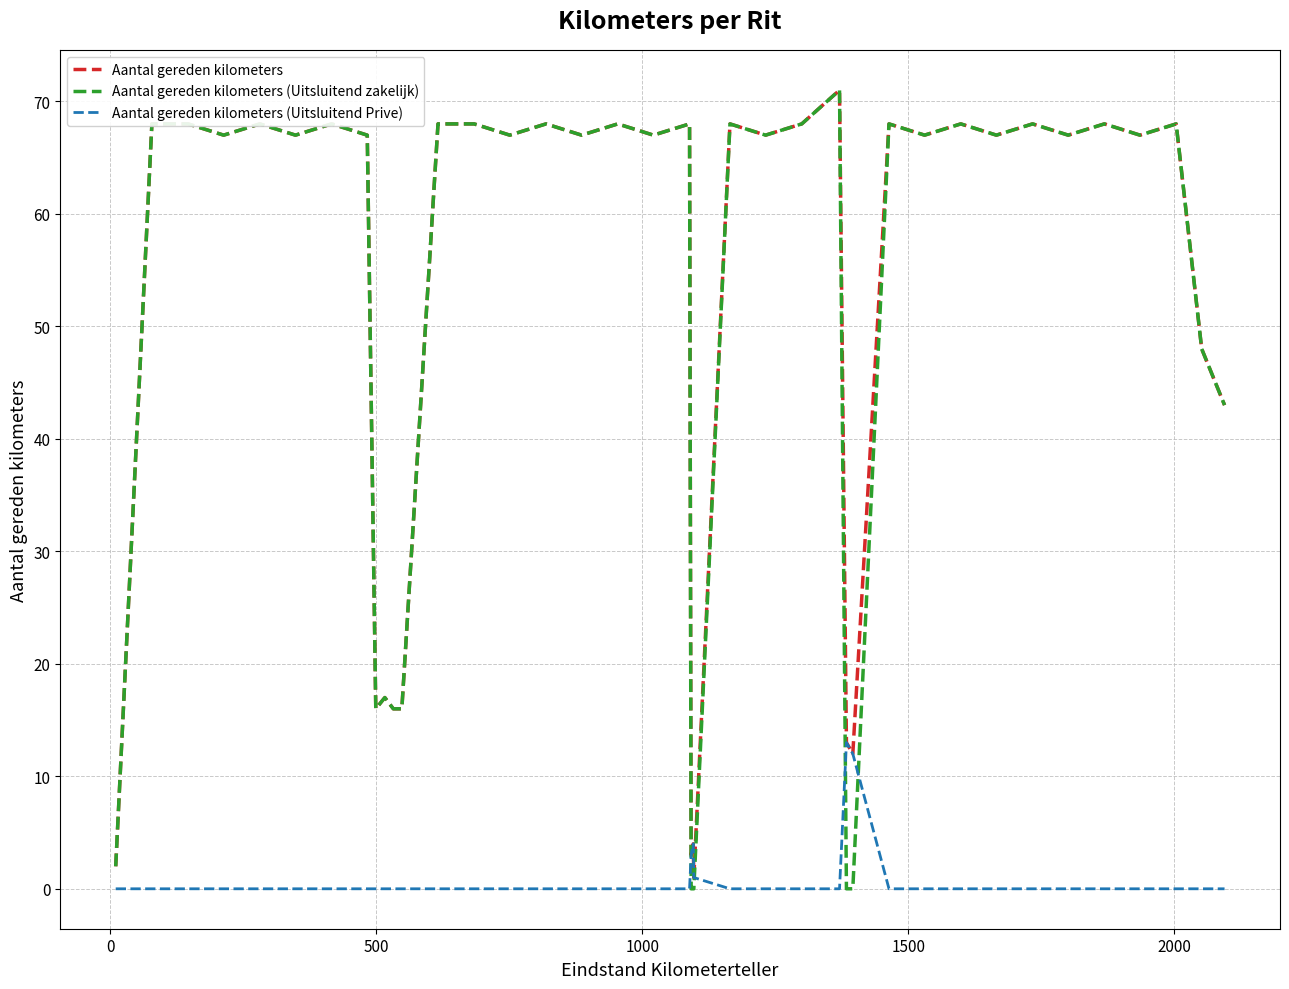

What is the greatest value displayed?

71